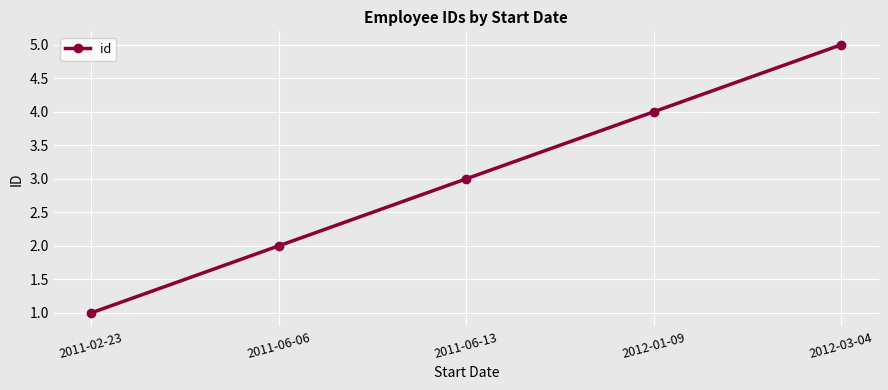

Is it true that the value at 2012-03-04 is 7?

False